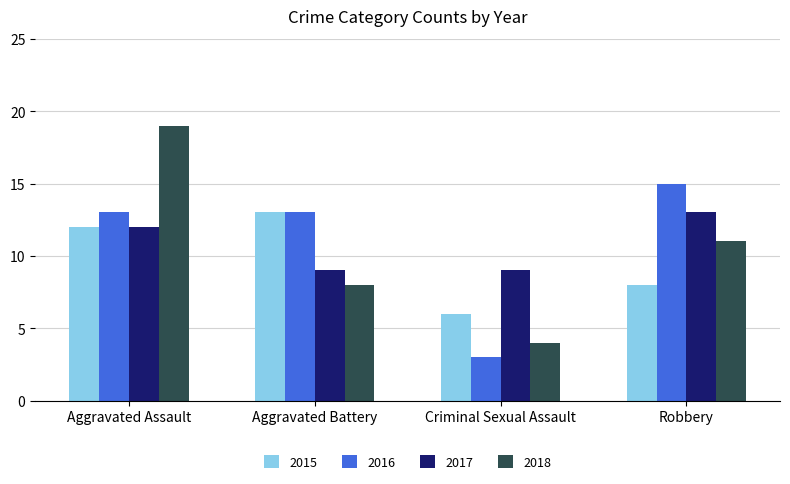

What is the label of the 2nd bar from the left?

Aggravated Battery